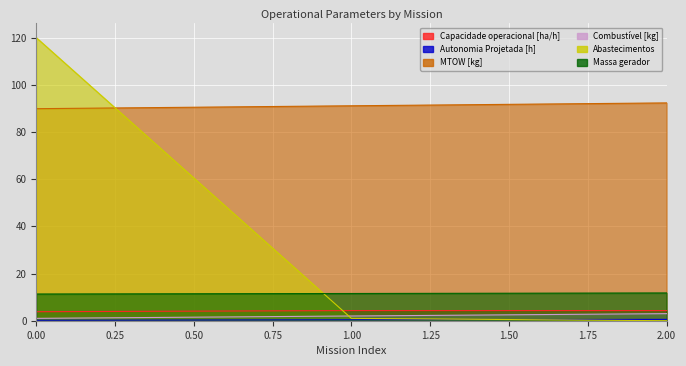

At how many categories does at least one series exceed 101?

1